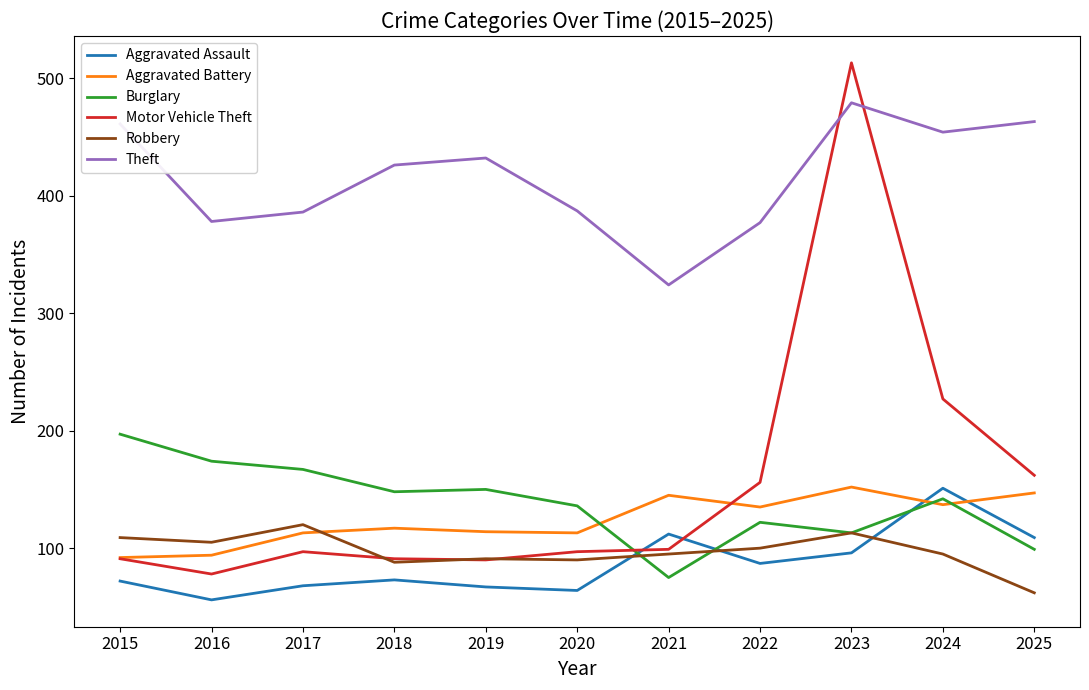

What is the spread (max minus min) of values at 2021?

249